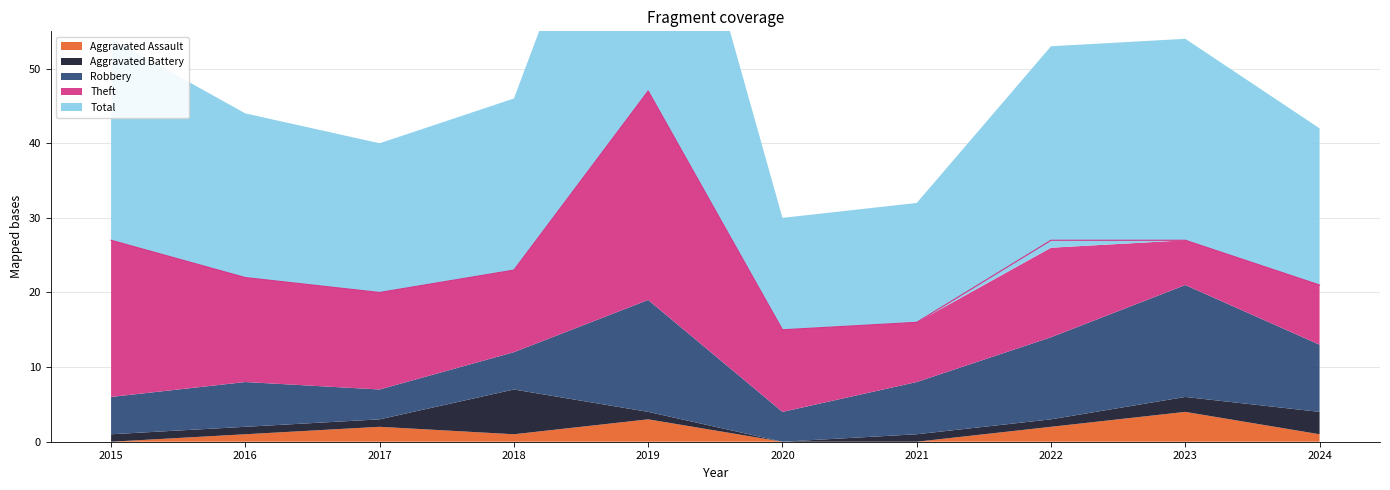

What is the difference between the maximum and second lowest values in the Theft series?

20